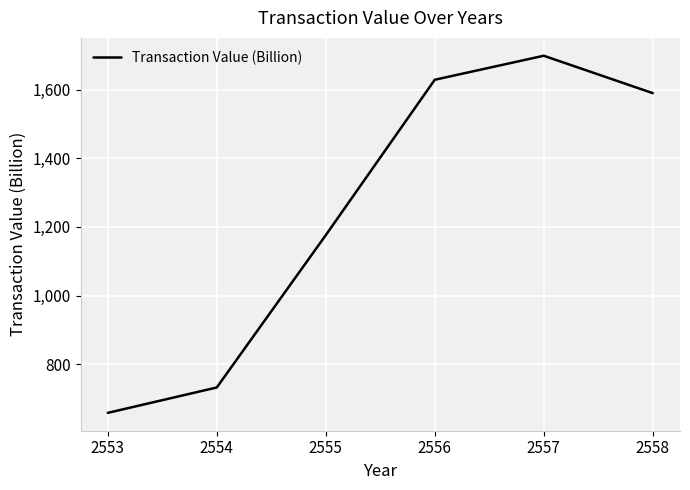

List the labels in order of value, largest first.

2557, 2556, 2558, 2555, 2554, 2553